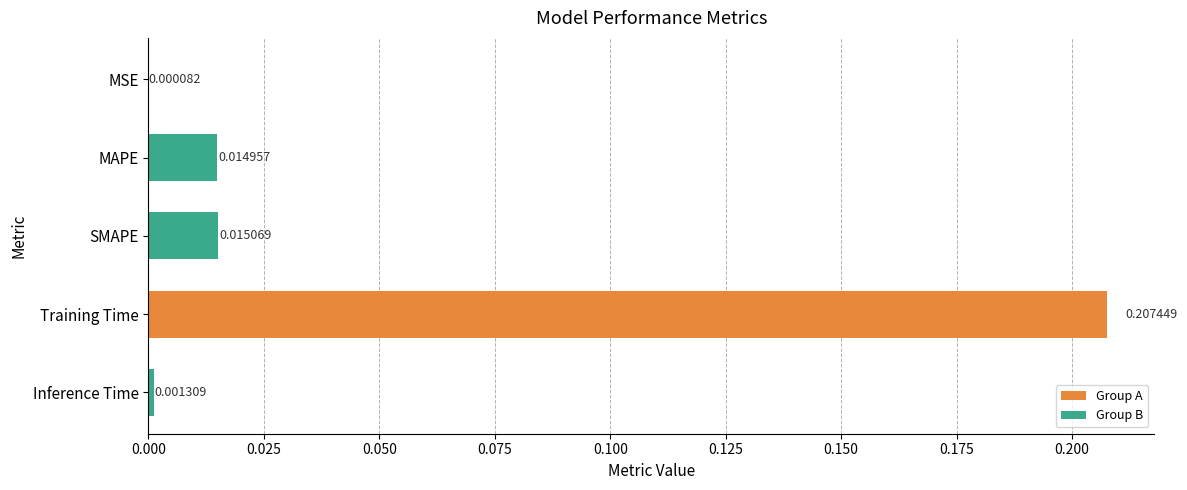

Where is the data nearest to the value 0?

MSE